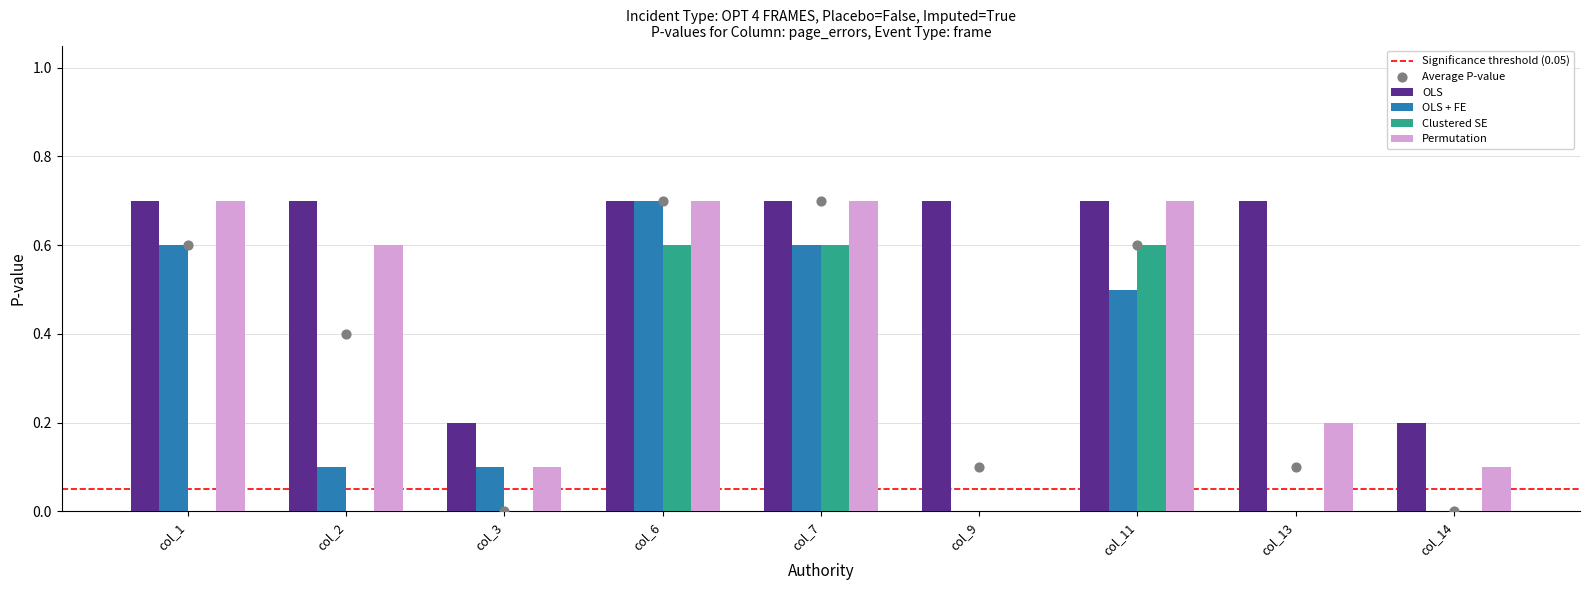

What is the total value across all series at col_14?

0.3